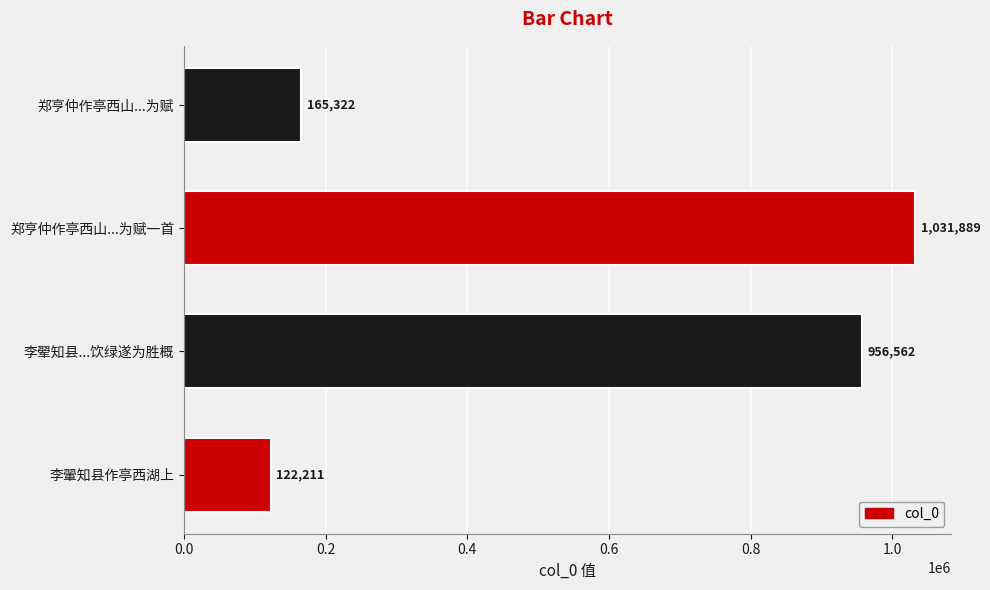

What is the average value?

568996